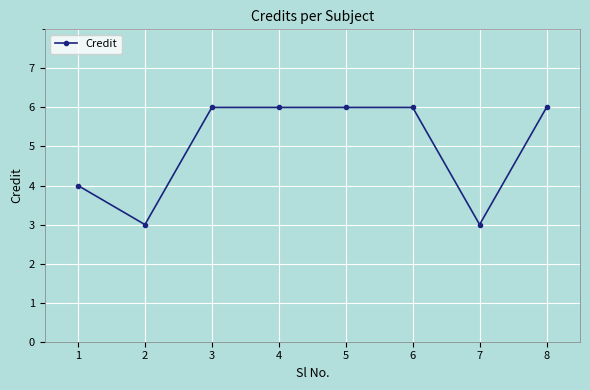

Count the values in the range 4 to 6.

6